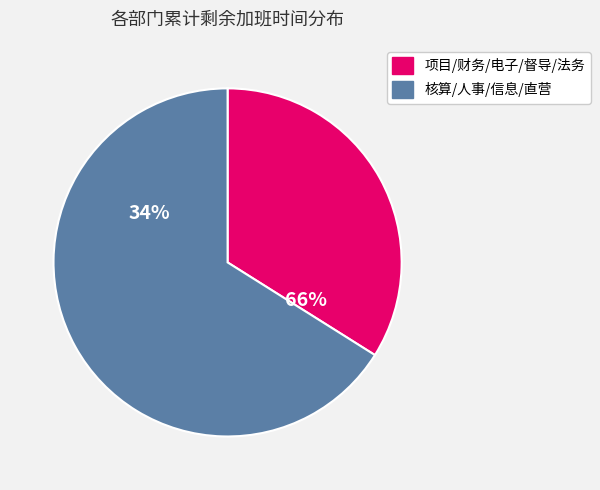

To the nearest percent, what portion does 督导部 represent?

12%